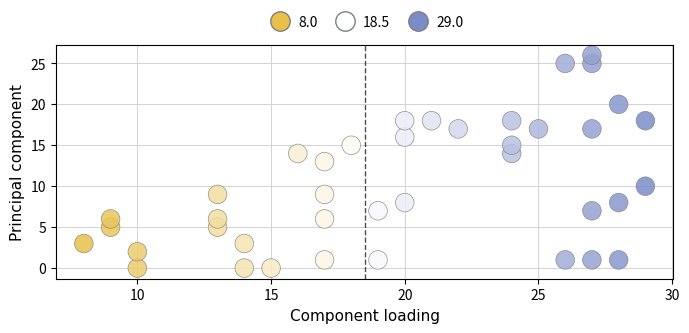

What is the range of Y values (max minus min)?

26